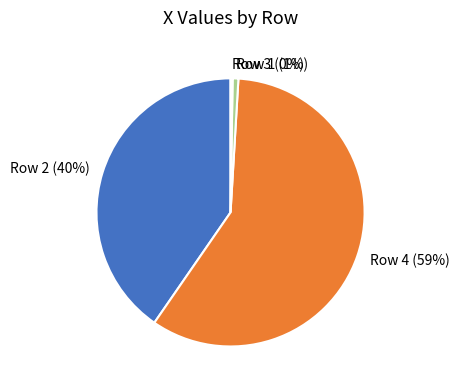

Which category has the biggest portion of the pie?

Row 4